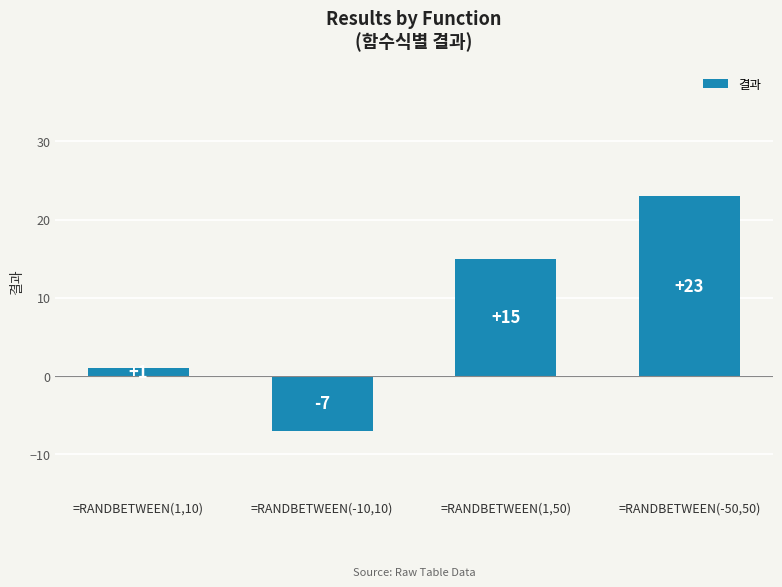

How many values are between 1 and 23?

3